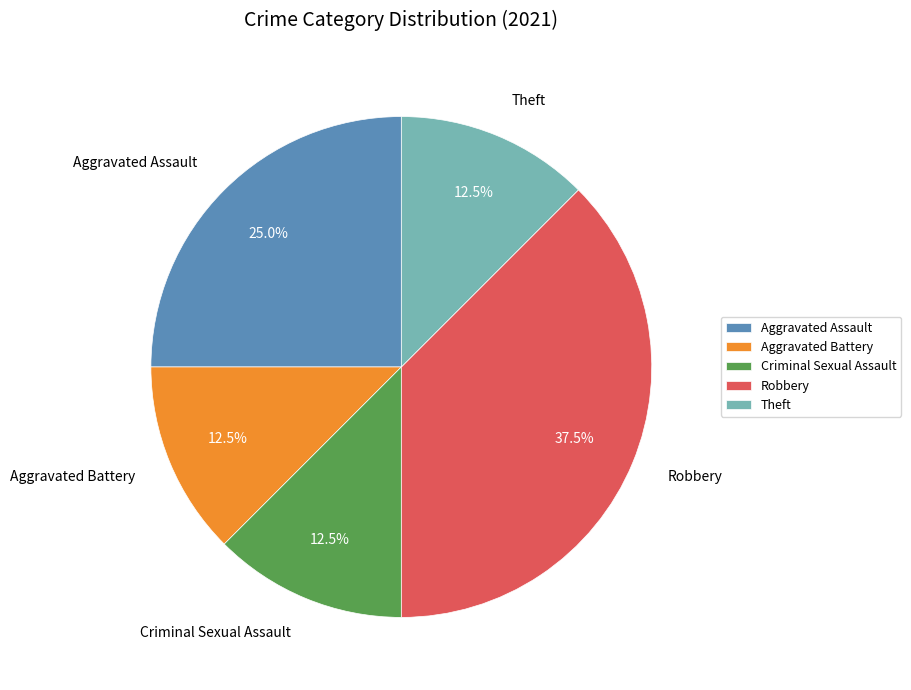

What is the ratio of the value at Theft to the value at Aggravated Battery?

1.0